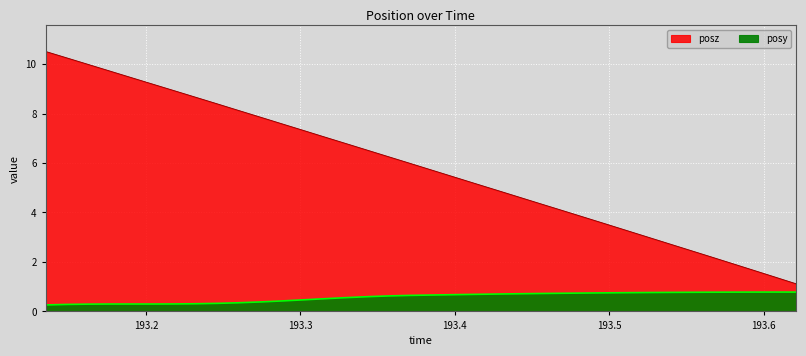

What is the label of the 23rd point from the left?

193.4404